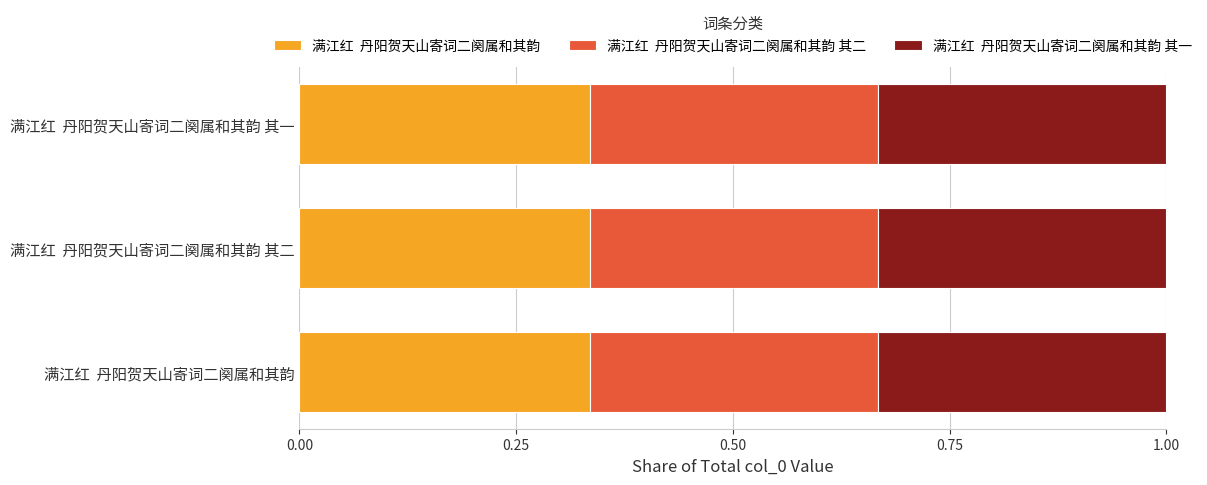

How many categories are shown in the chart?

3